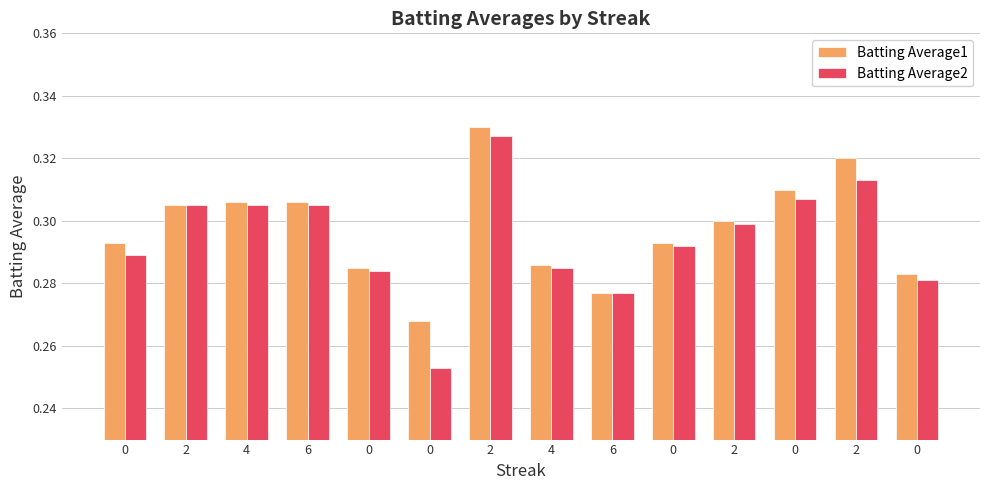

The Batting Average2 series shows 0.3 at 4. True or false?

True